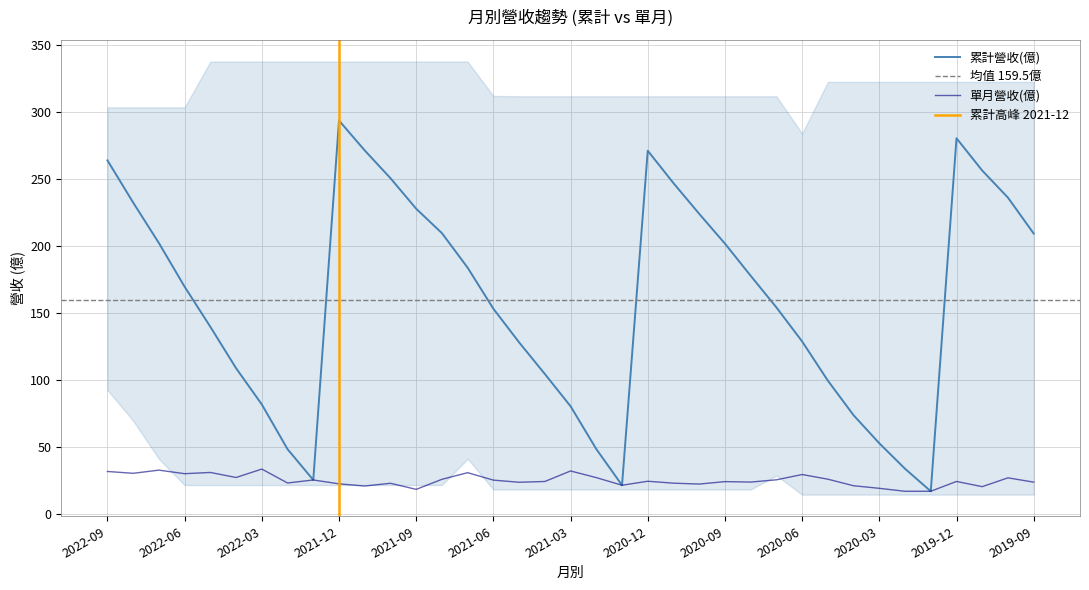

Which series has the widest spread of values?

累計營收(億)